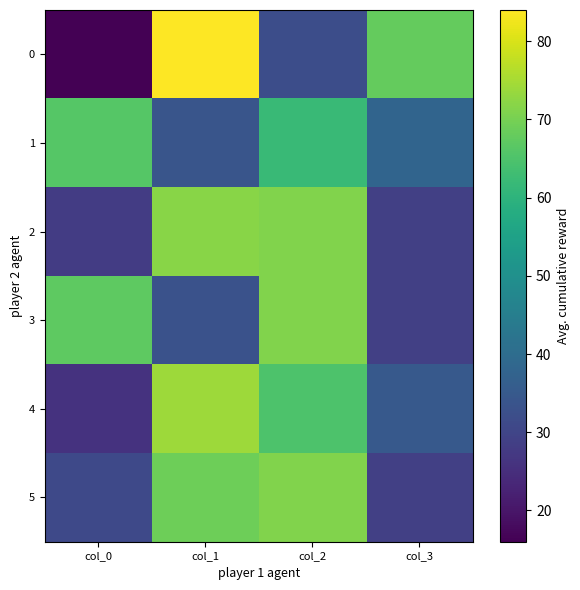

Reading right to left, extract all data points from this chart.

0: col_3=68	col_2=32	col_1=84	col_0=16
1: col_3=38	col_2=62	col_1=34	col_0=66
2: col_3=29	col_2=71	col_1=72	col_0=28
3: col_3=29	col_2=71	col_1=33	col_0=67
4: col_3=35	col_2=65	col_1=74	col_0=26
5: col_3=29	col_2=71	col_1=69	col_0=31